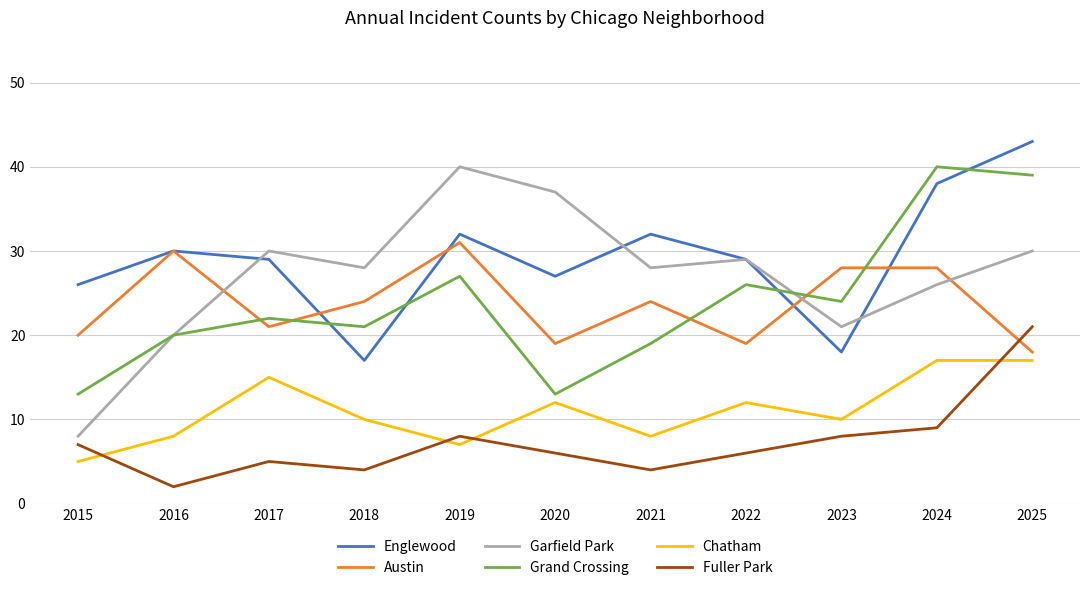

How many lines are shown in the chart?

6